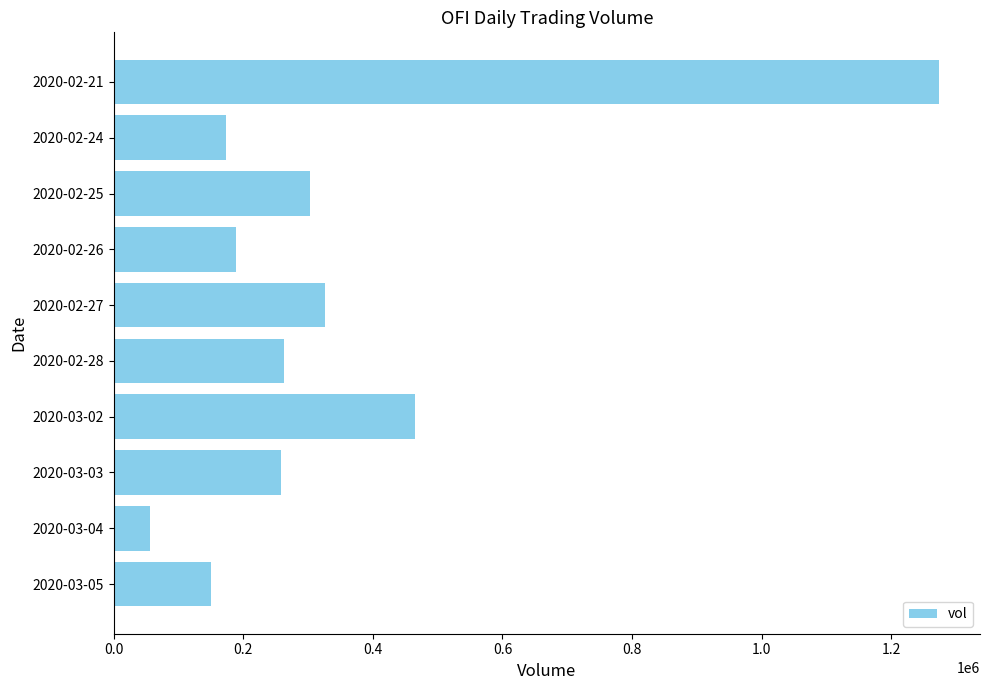

Is it true that the value at 2020-02-26 is 335443?

False